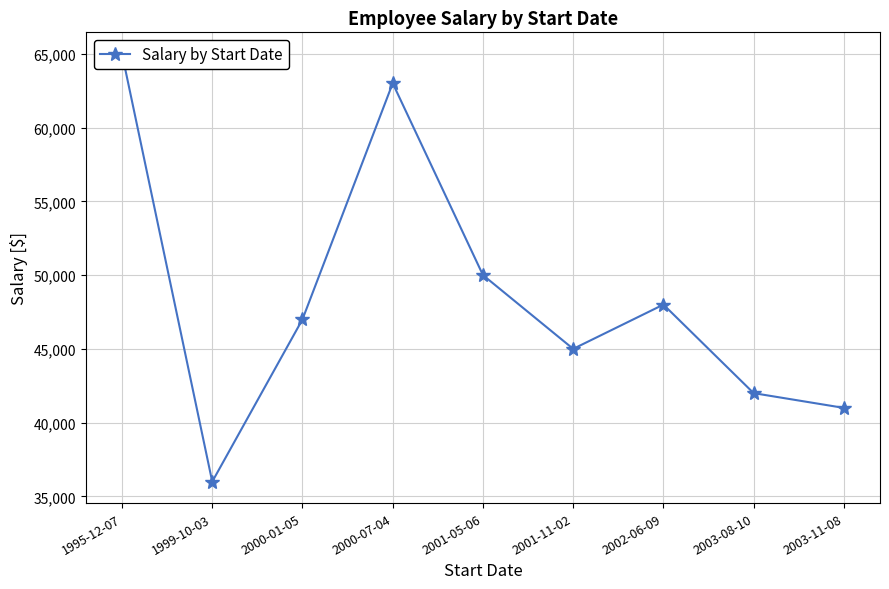

Which category has the lowest value across all series?

1999-10-03